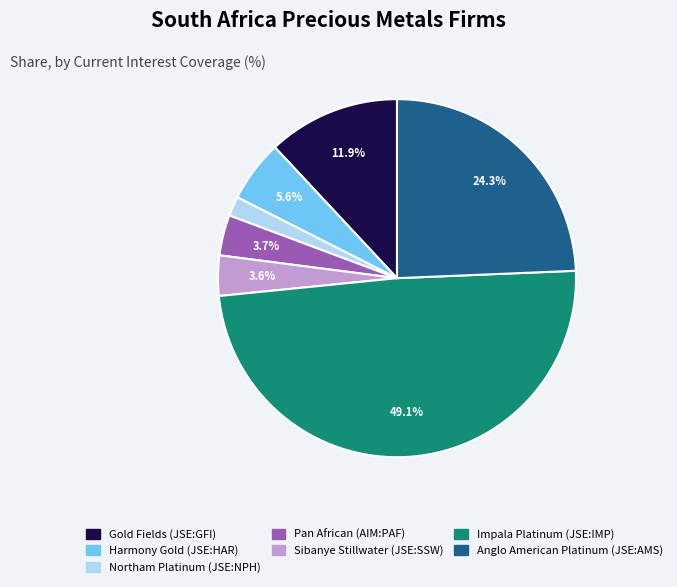

Which slice is the smallest?

Northam Platinum (JSE:NPH)